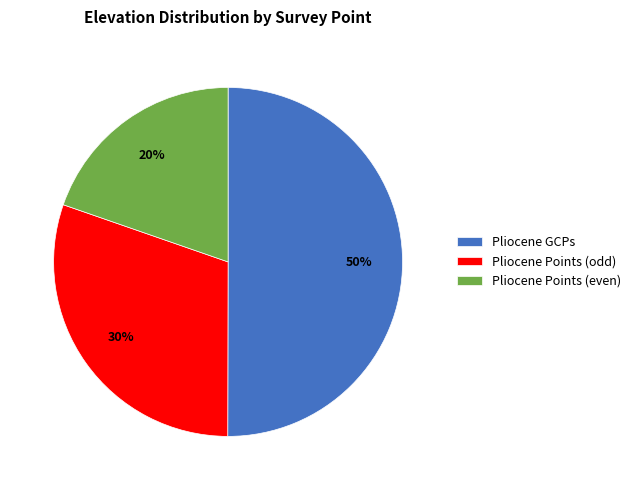

Count the number of slices in the pie.

3